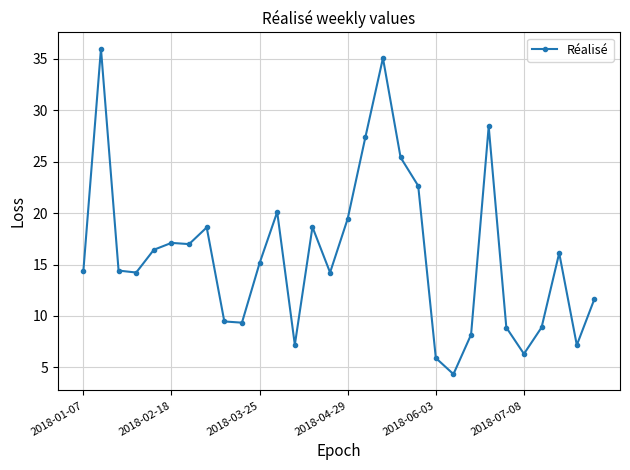

What is the average value?

15.9